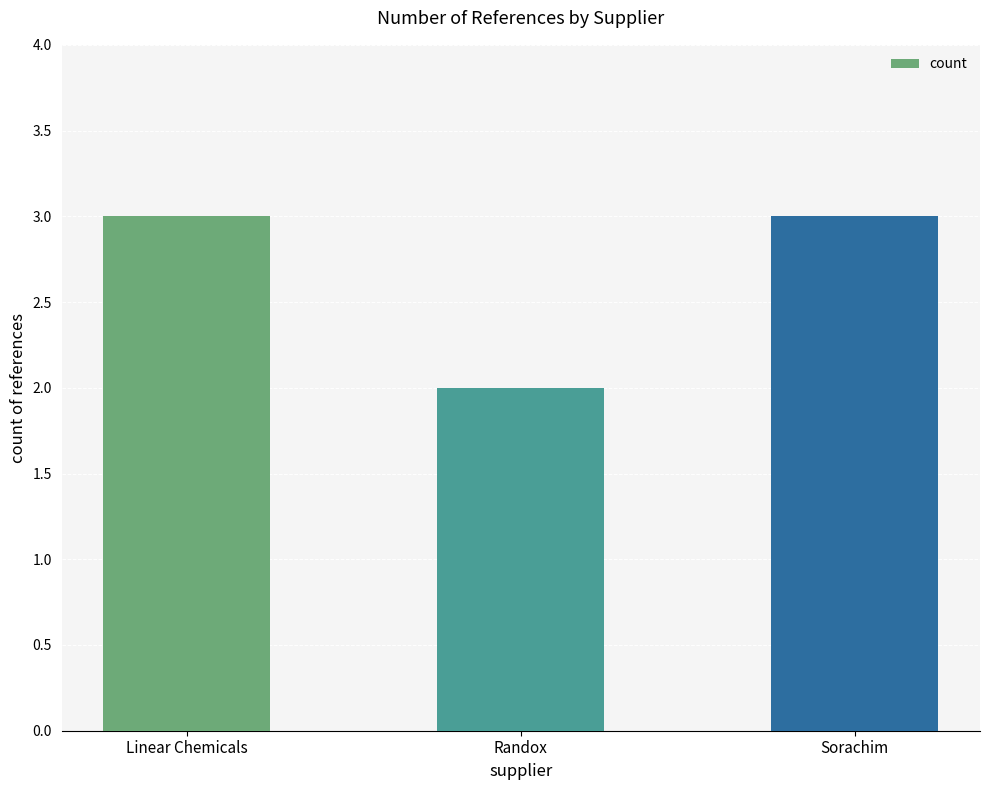

What is the label of the 3rd bar from the left?

Sorachim